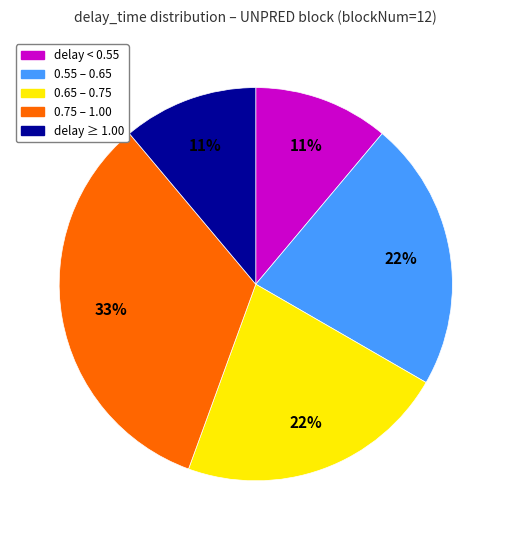

How many slices are in this pie chart?

5